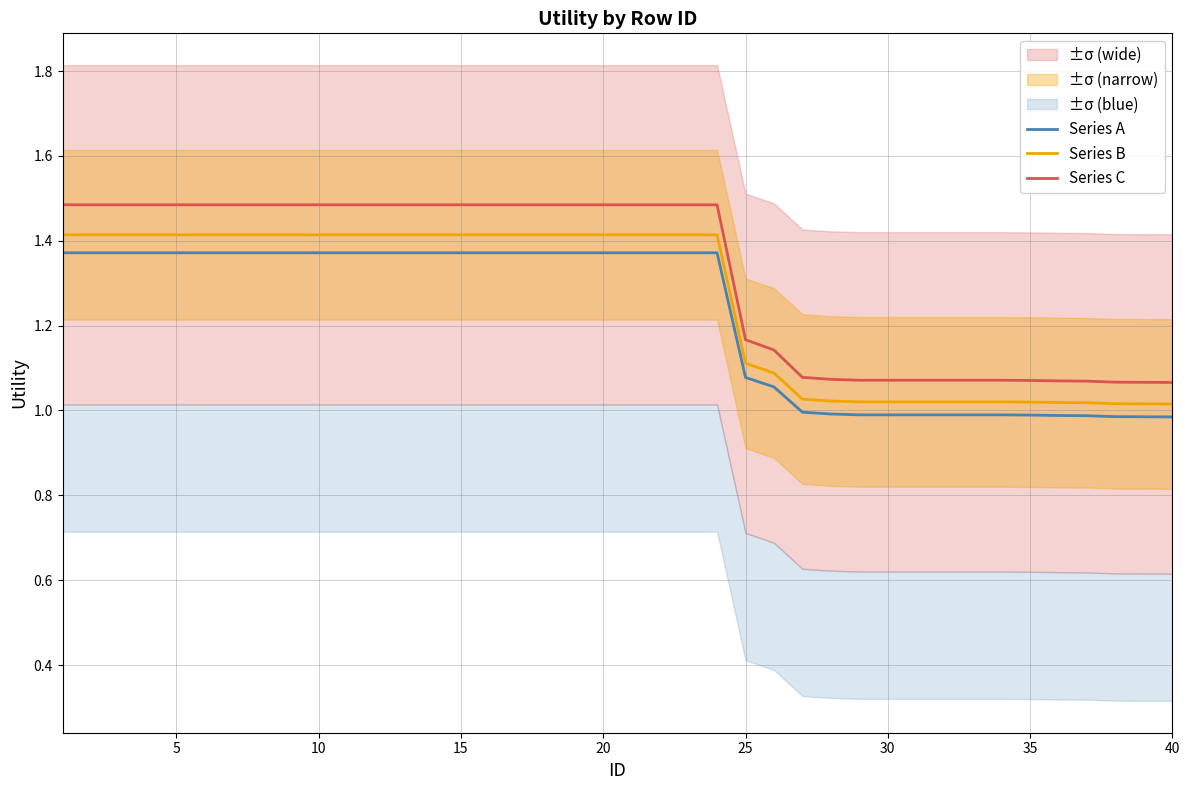

True or false: Series A and Series C intersect in this chart.

False